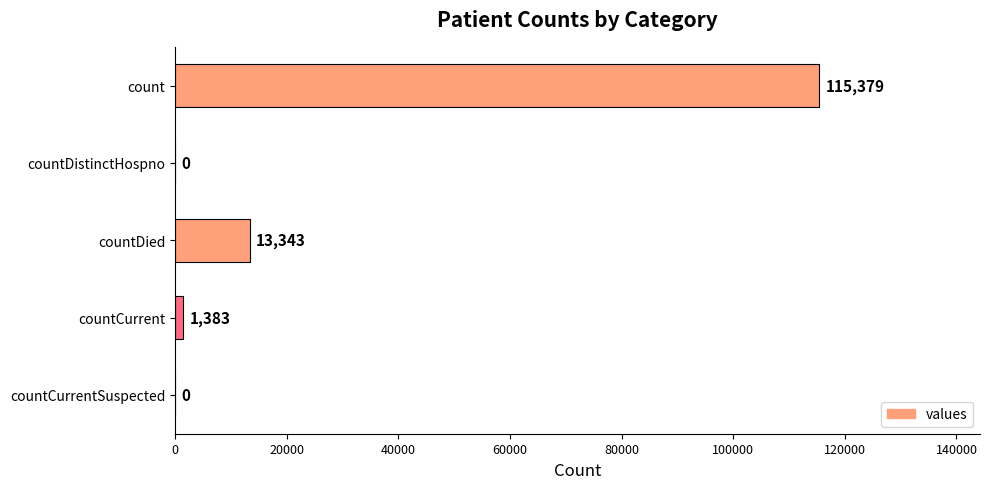

Which category has the highest value across all series?

count